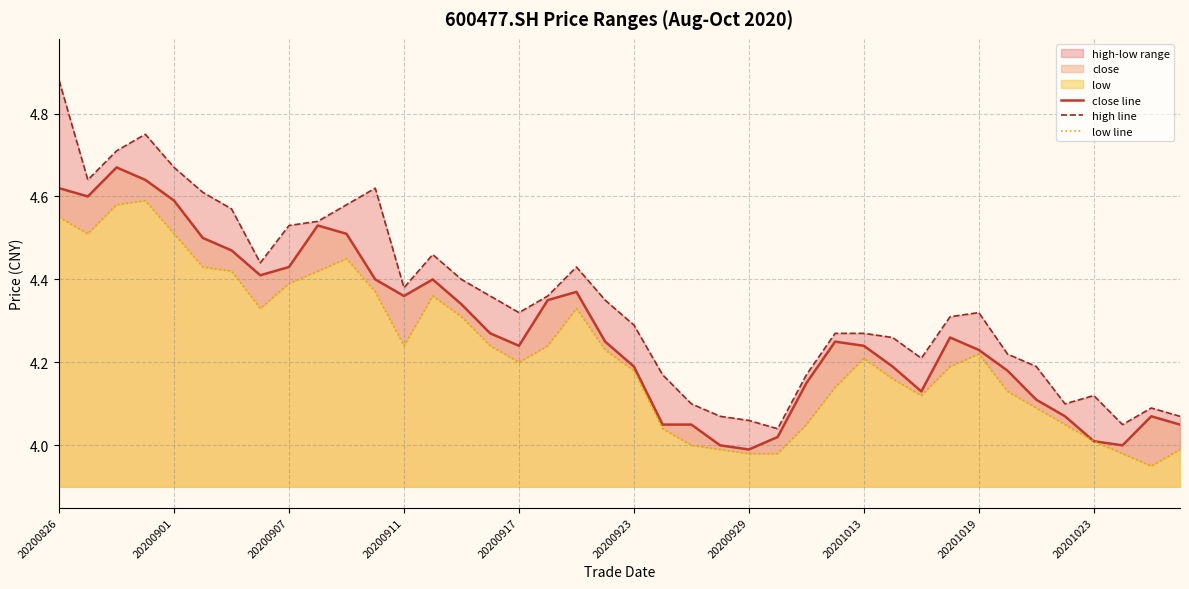

What is the lowest value of the high line series?

4.0